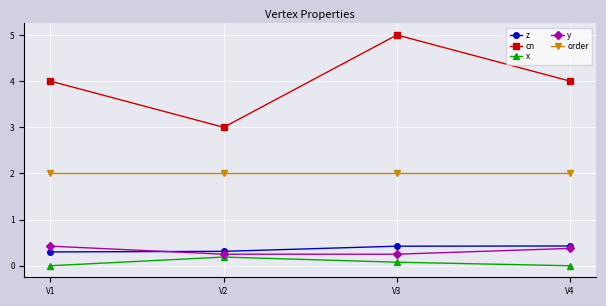

How many lines are shown in the chart?

5